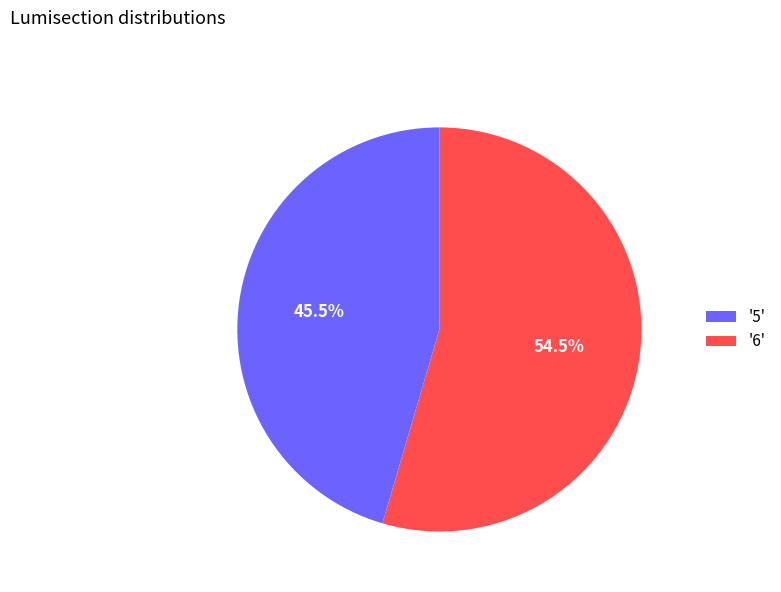

Combined, do '5' and '6' account for over 50%?

Yes